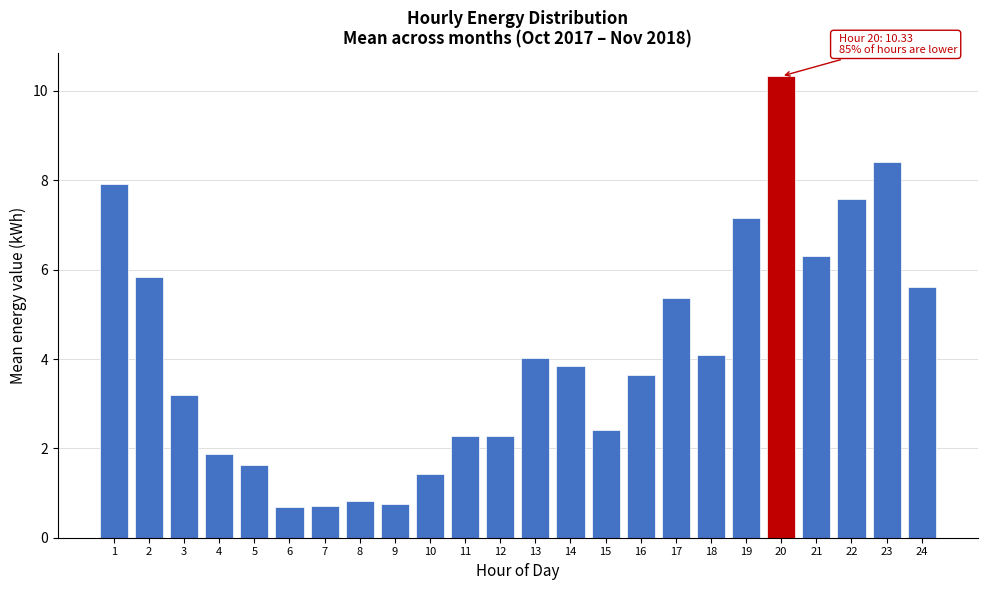

Reading right to left, list all the values displayed in this chart.

24=5.6	23=8.4	22=7.6	21=6.3	20=10.3	19=7.2	18=4.1	17=5.4	16=3.6	15=2.4	14=3.8	13=4.0	12=2.3	11=2.3	10=1.4	9=0.7	8=0.8	7=0.7	6=0.7	5=1.6	4=1.9	3=3.2	2=5.8	1=7.9